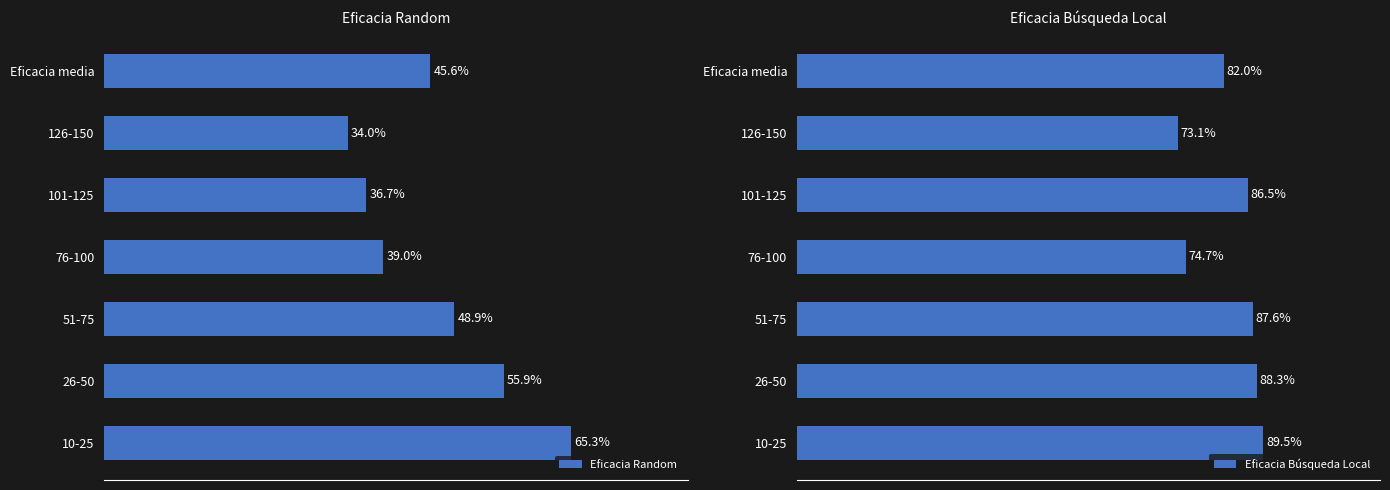

What is the minimum value shown in the chart?

34.0